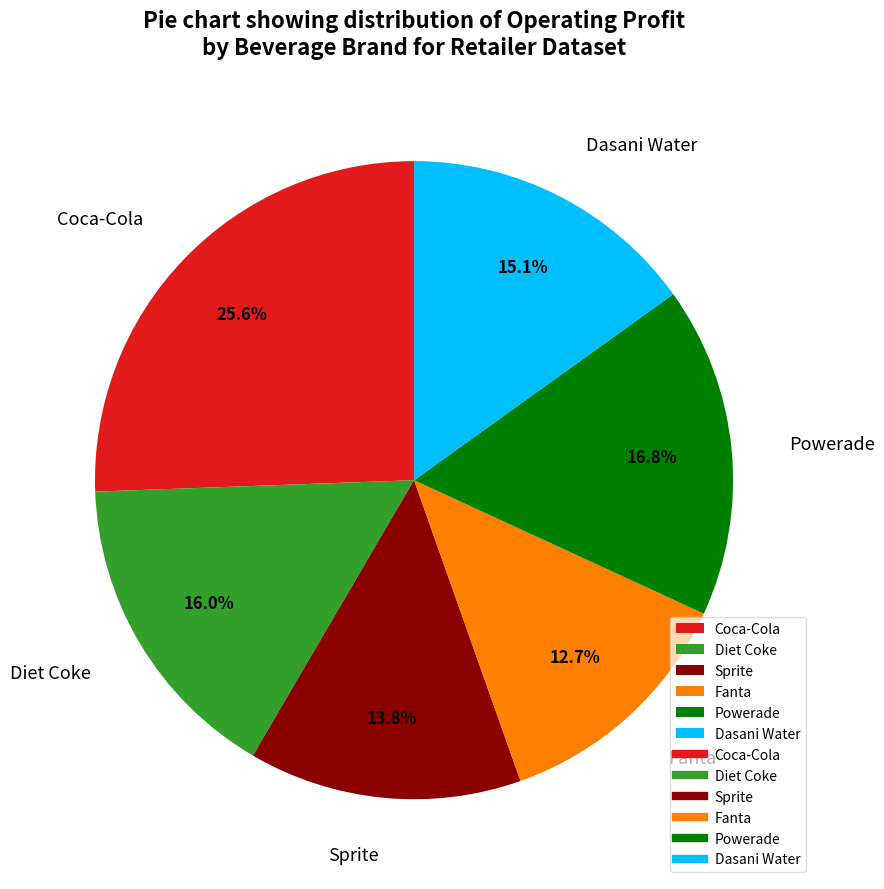

Rank the categories by value from lowest to highest.

Fanta, Sprite, Dasani Water, Diet Coke, Powerade, Coca-Cola